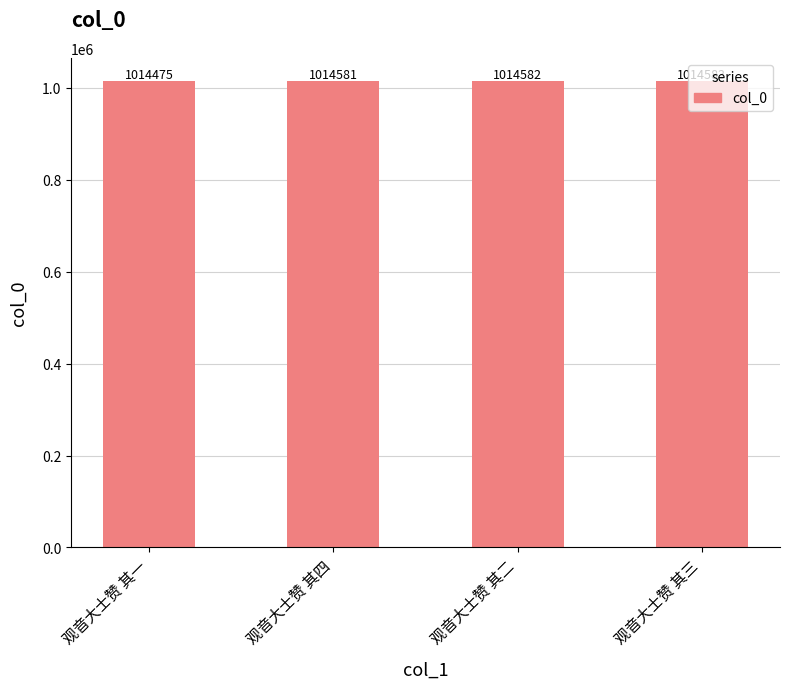

What is the average value?

1014555